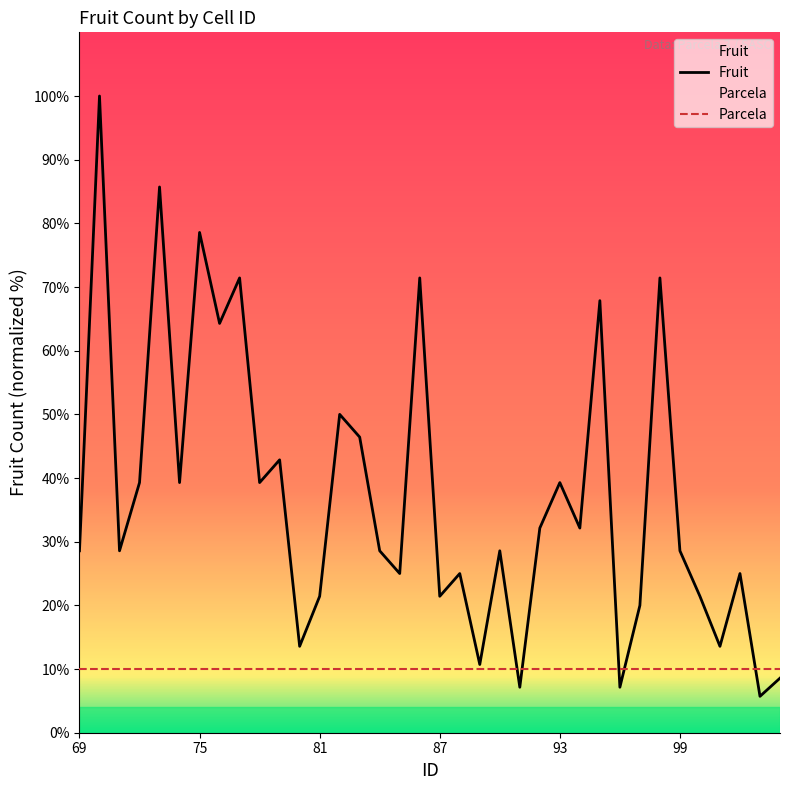

Does the chart display data point markers on the line(s)?

No